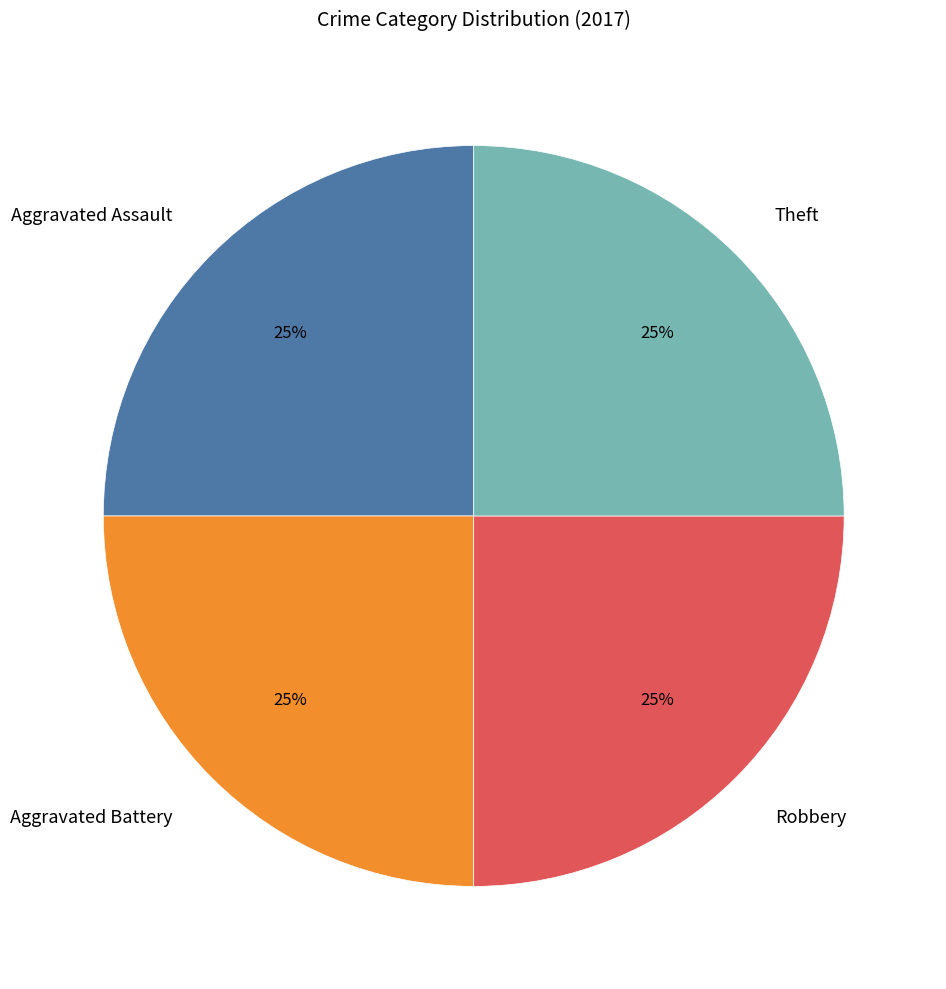

What percentage is the Aggravated Assault slice, to the nearest percent?

25%